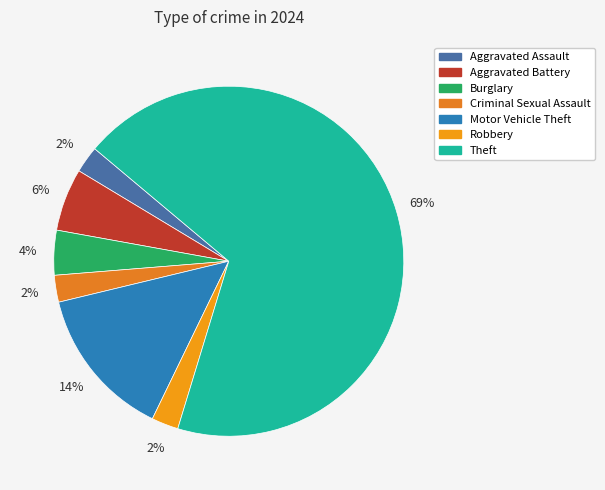

Does any single category account for the majority?

Yes